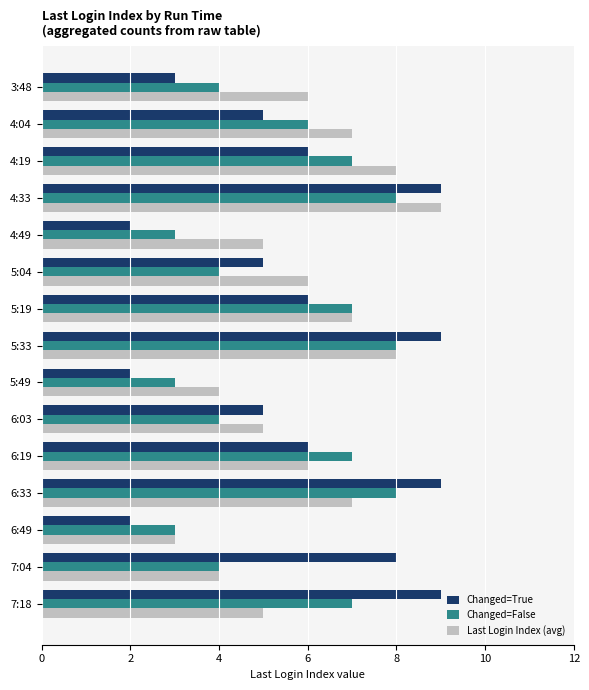

Which category has the lowest value in the Last Login Index (avg) series?

6:49